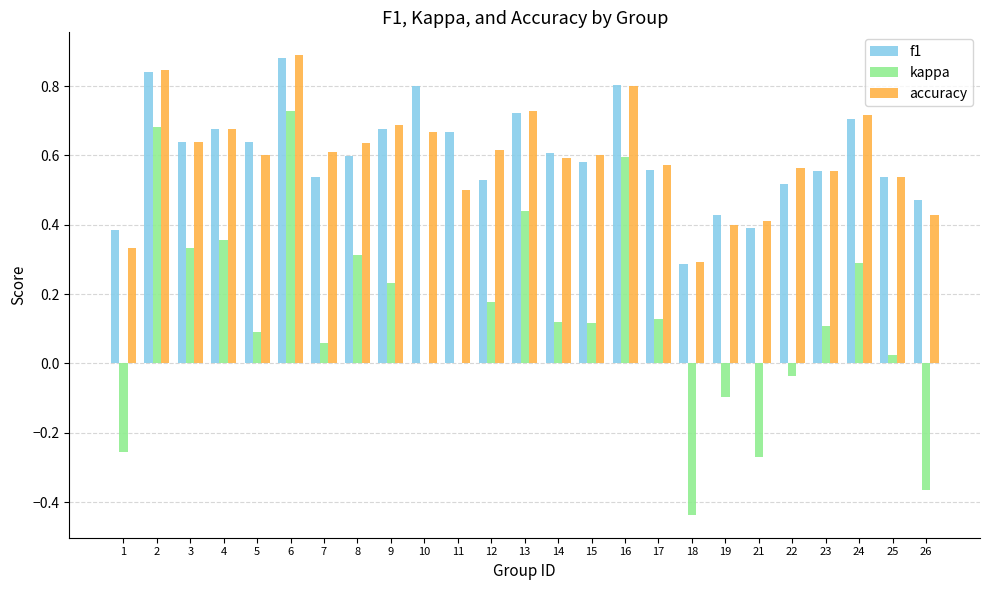

Which category has the highest value in the accuracy series?

6